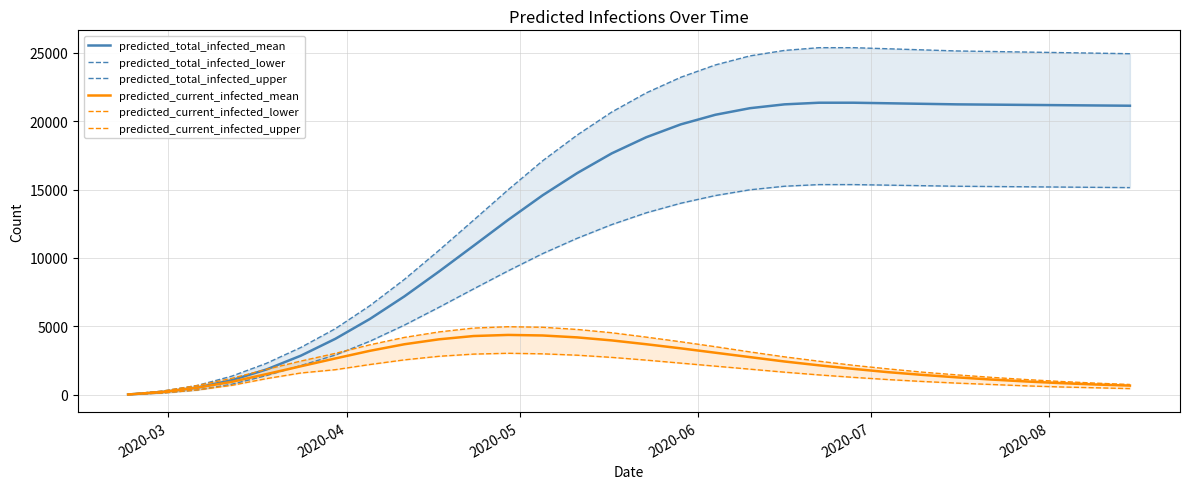

Does the chart display data point markers on the line(s)?

No